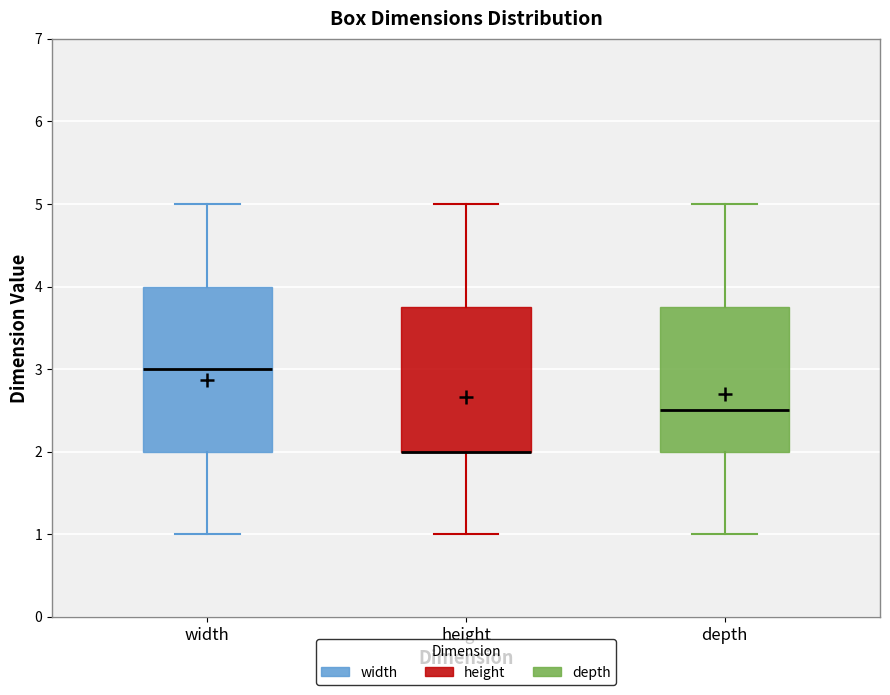

Reading left to right, transcribe this box plot: for each box, give where its median line is, the range the box spans, and where its two whiskers end, as read against the y-axis. The values are not printed on the chart, so give them approximately, as read against the axis.

width: median 3.0, box 2.0 to 4.0, whiskers 1.0 to 5.0
height: median 2.0 (drawn on the box's lower edge), box 2.0 to 3.8, whiskers 1.0 to 5.0
depth: median 2.5, box 2.0 to 3.8, whiskers 1.0 to 5.0